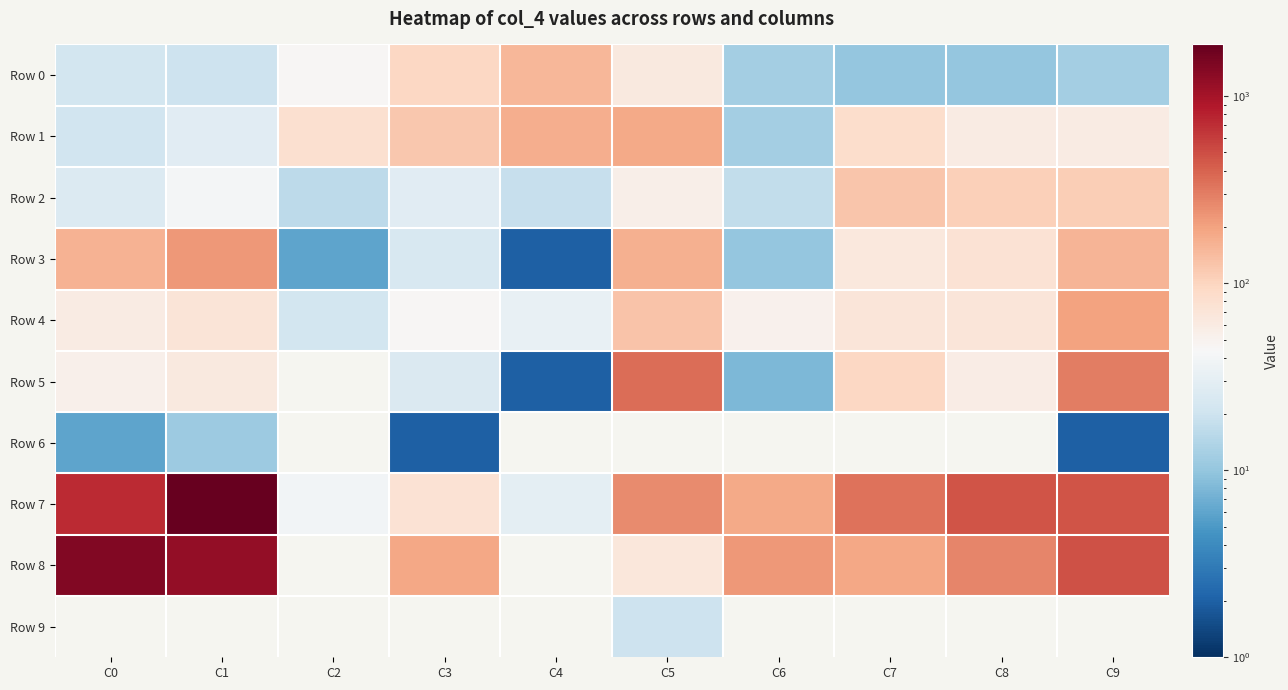

At how many categories does at least one series exceed 1559?

1